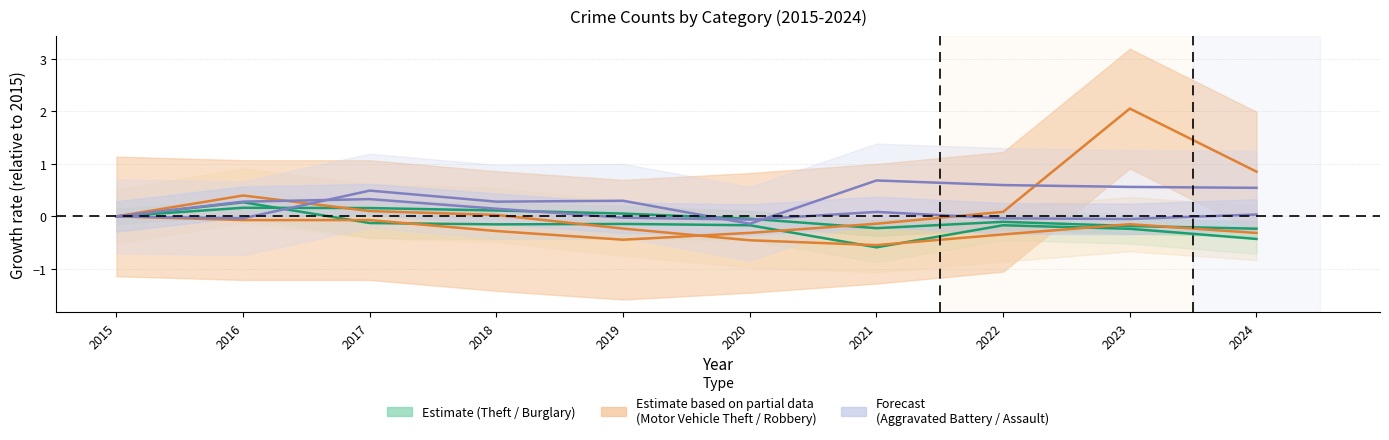

True or false: Aggravated Battery and Burglary intersect in this chart.

False